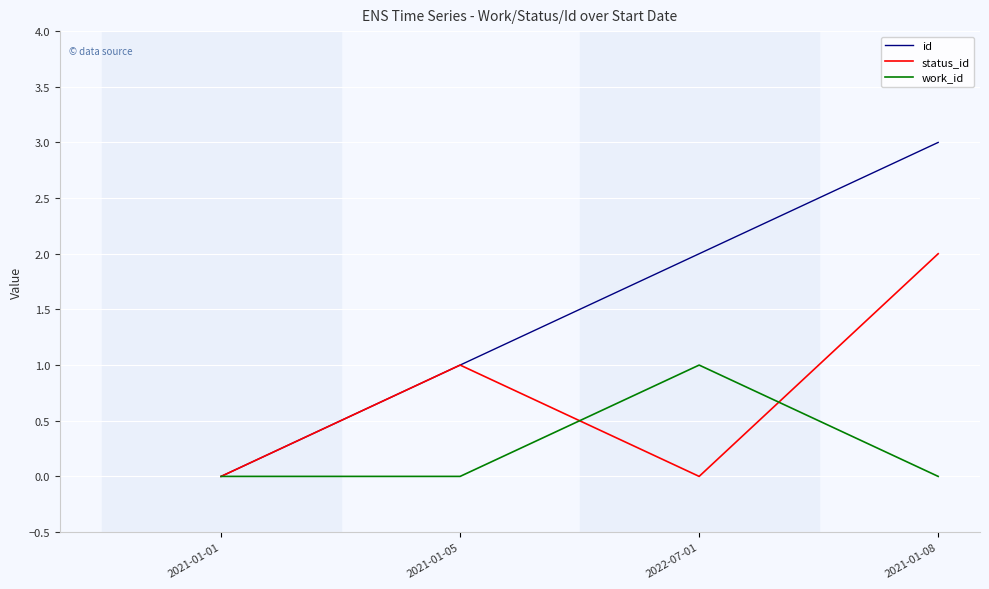

The status_id series shows 1 at 2022-07-01. True or false?

False